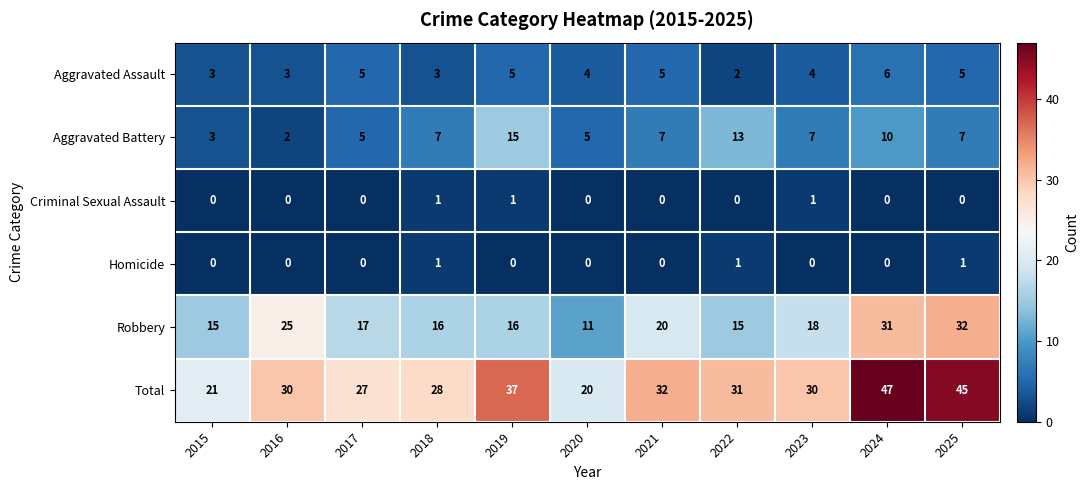

How many Aggravated Battery values are between 5 and 10?

7